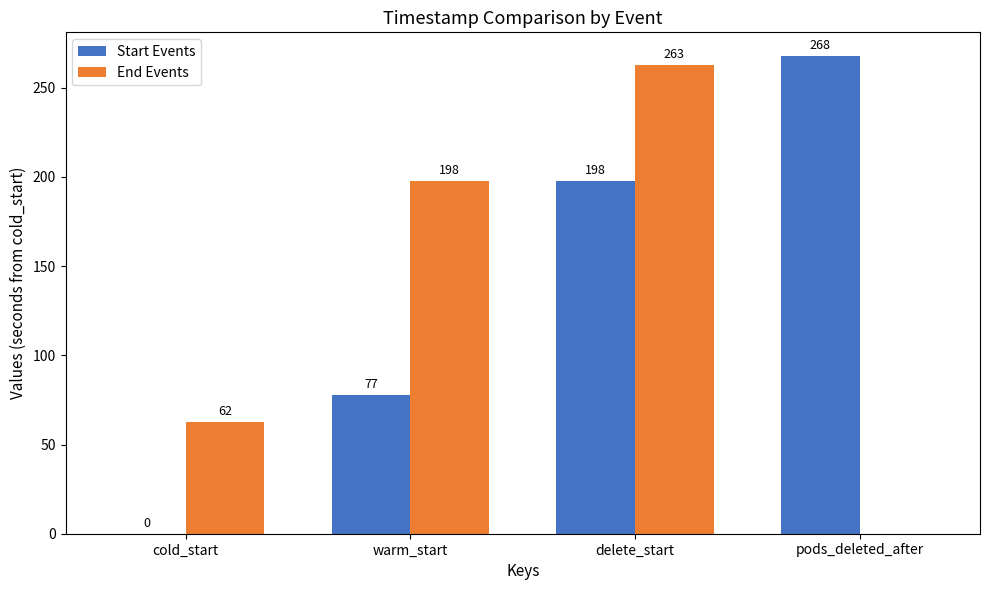

Which series has the largest total across all categories?

Start Events